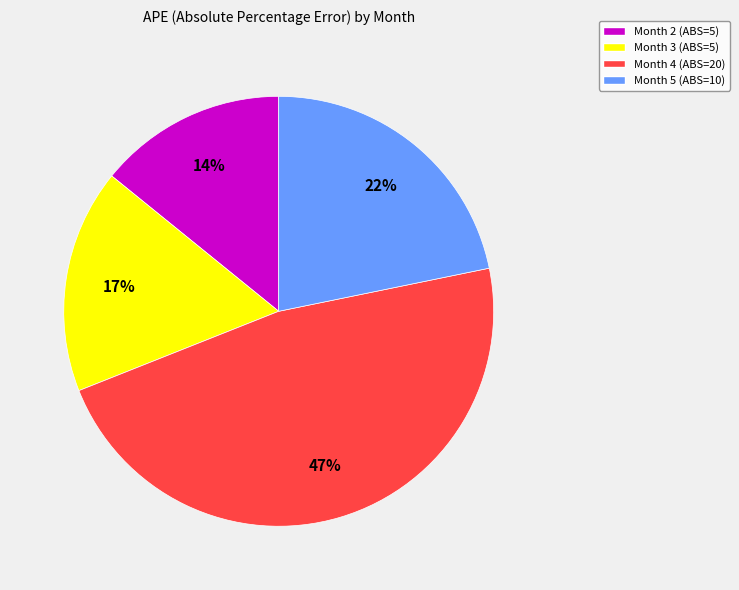

What percentage is the Month 5 (ABS=10) slice, to the nearest percent?

22%